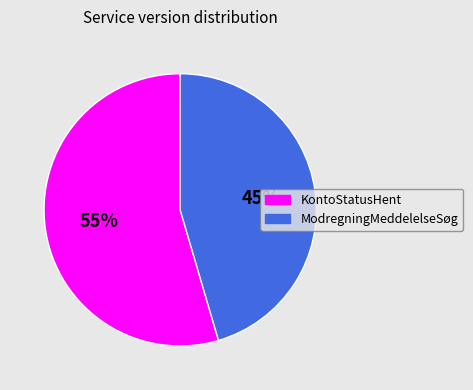

Which slice is the smallest?

ModregningMeddelelseSøg